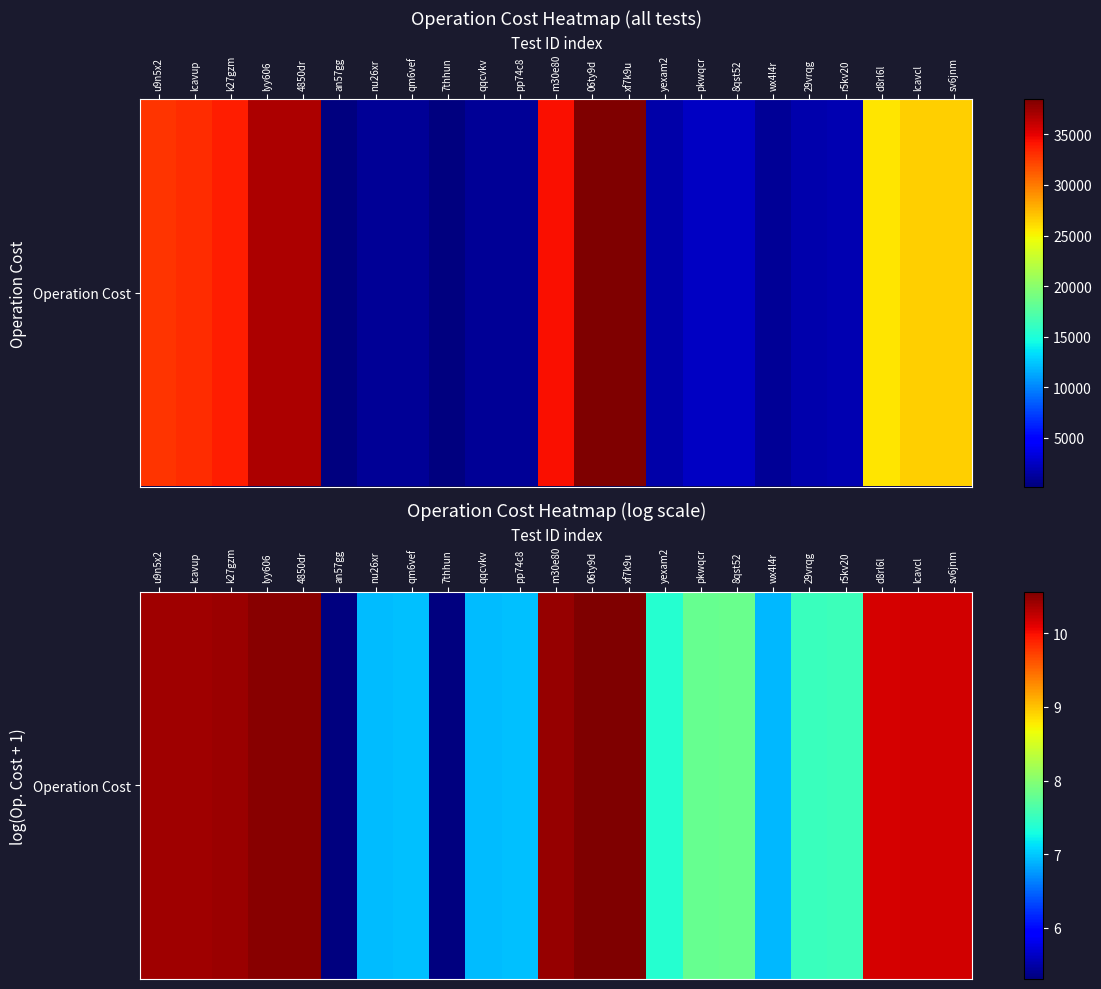

Where does the data first go above 7?

u9n5x2